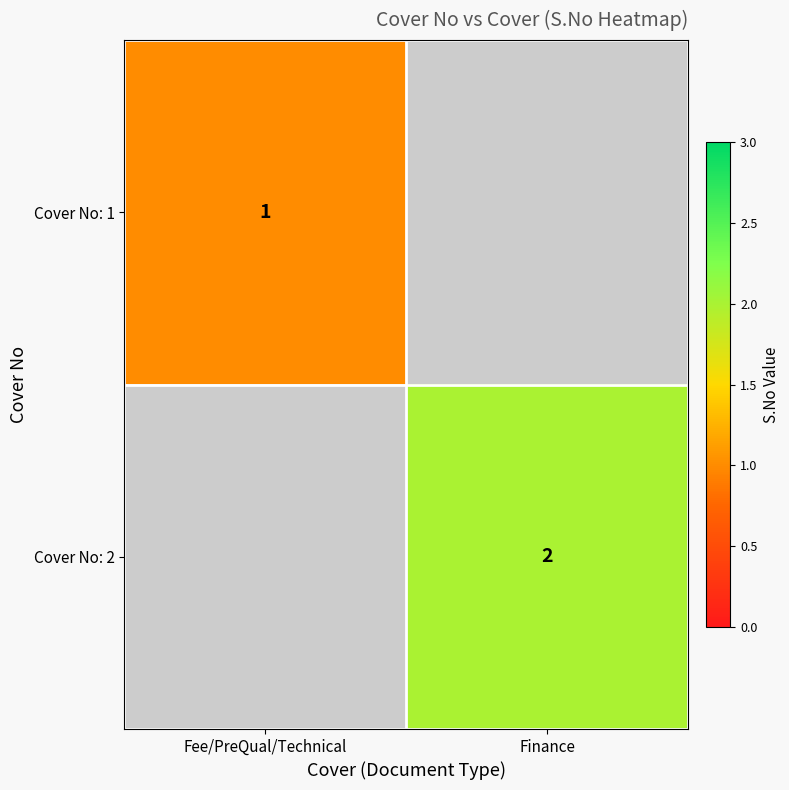

Is it true that Cover No: 1 equals 1 at Fee/PreQual/Technical?

True